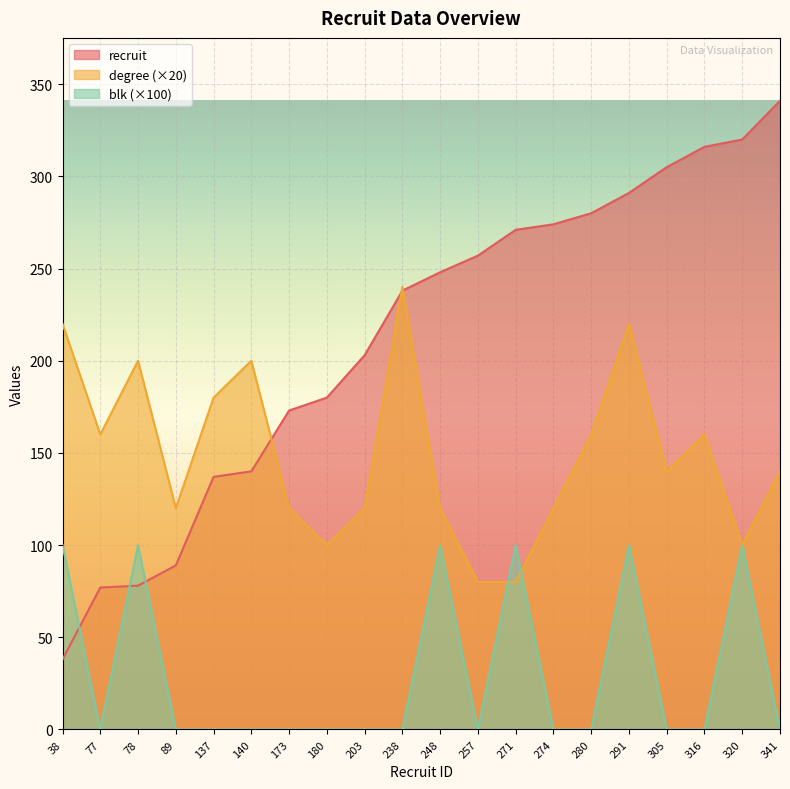

After their last crossing, which series has the higher values: blk or degree?

degree